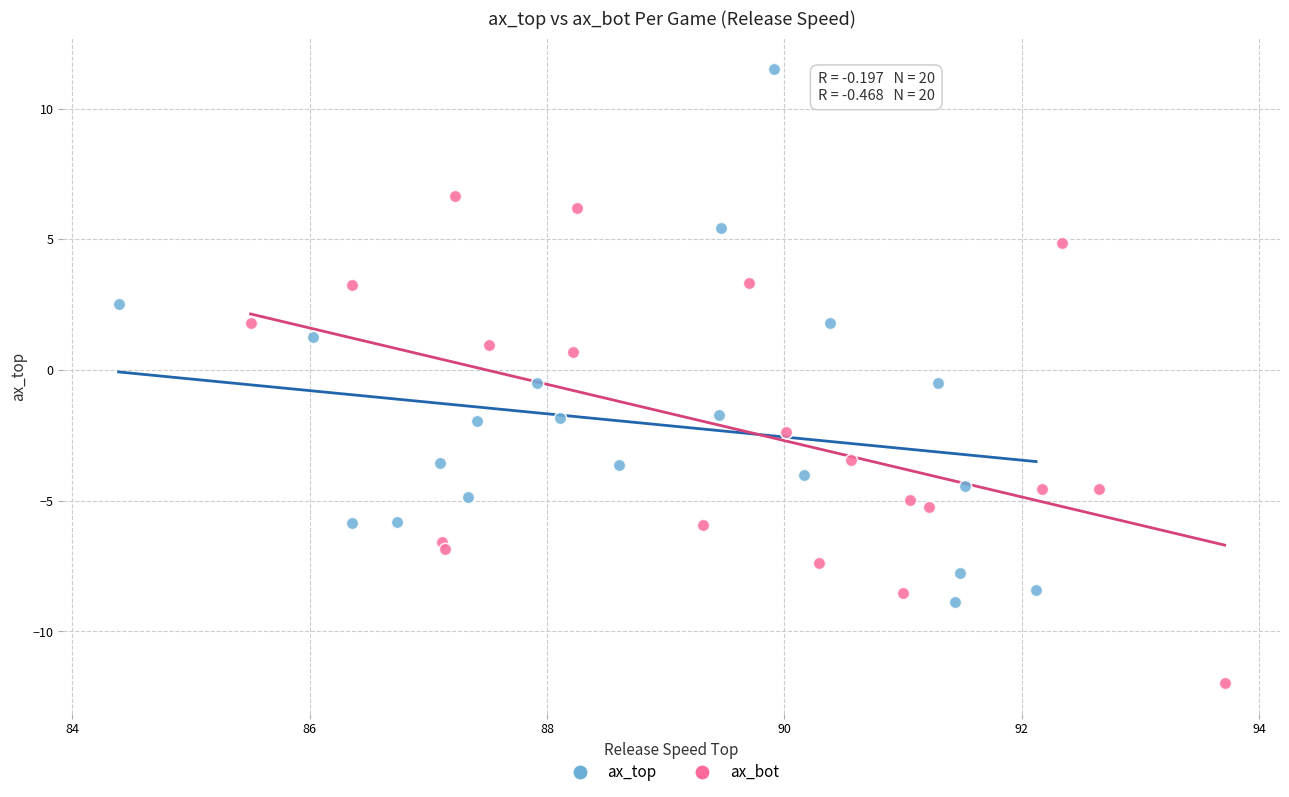

Which series contains the highest Y value?

ax_top